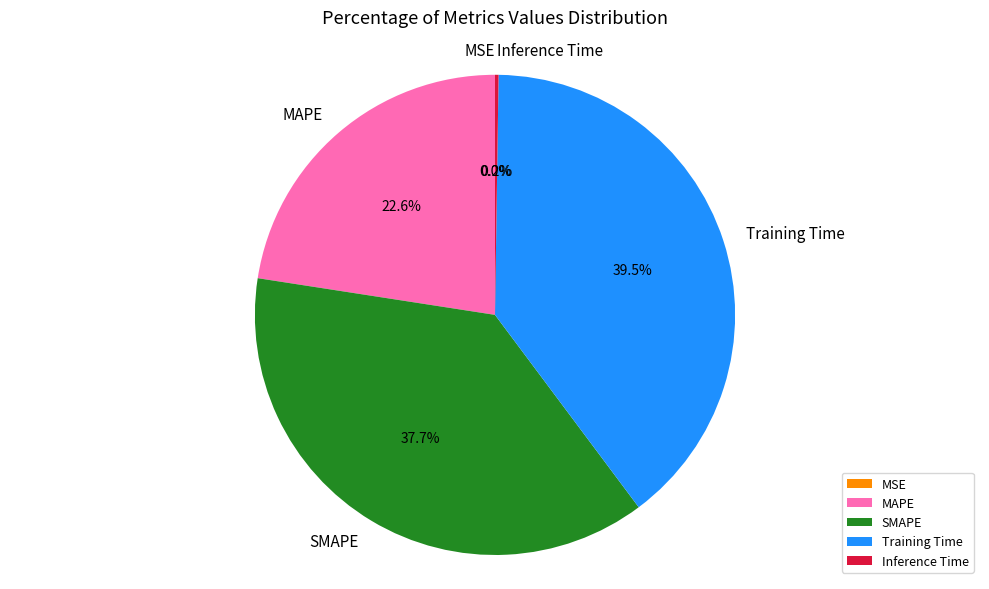

Which slice is the largest?

Training Time